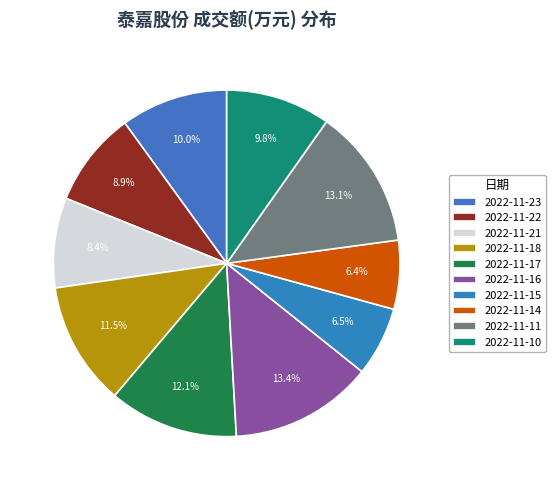

The 2022-11-15 slice represents 1% of the pie. True or false?

False